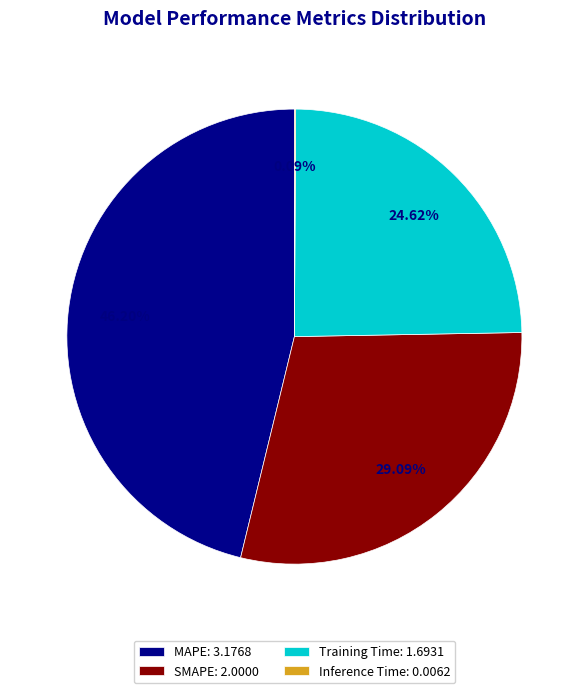

The MAPE slice represents 61% of the pie. True or false?

False